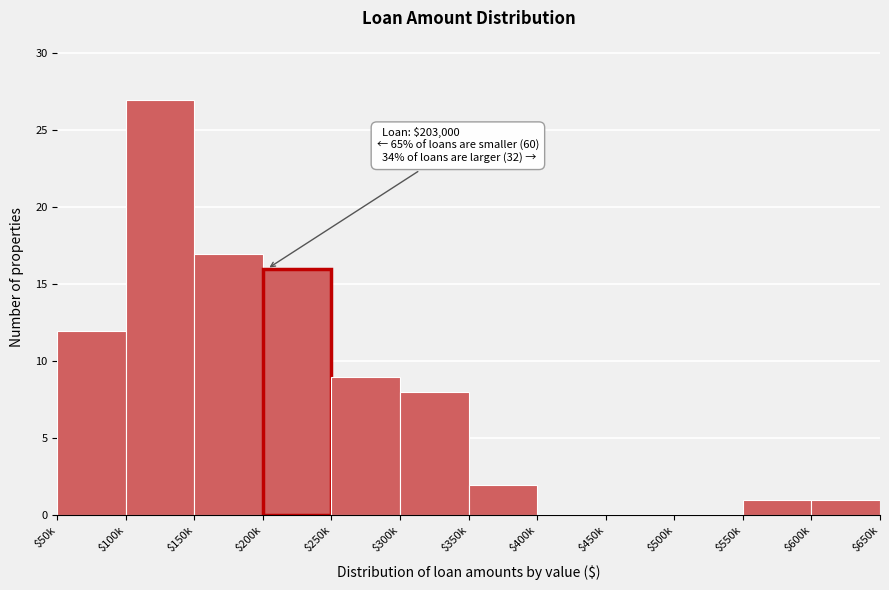

What is the sum of all values?

93